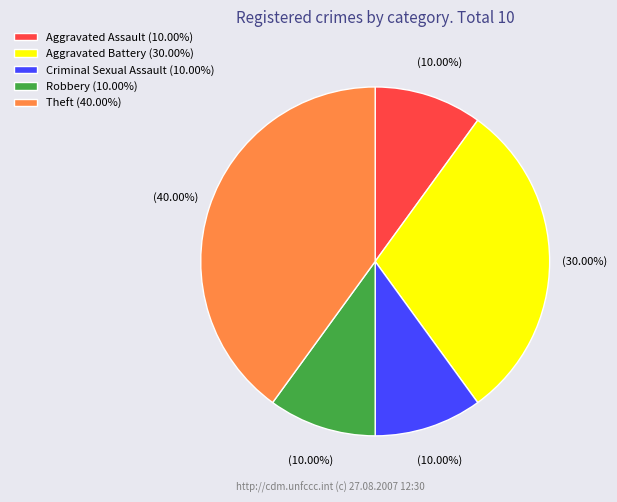

To the nearest percent, what is the difference between the largest and smallest slice percentages?

30%